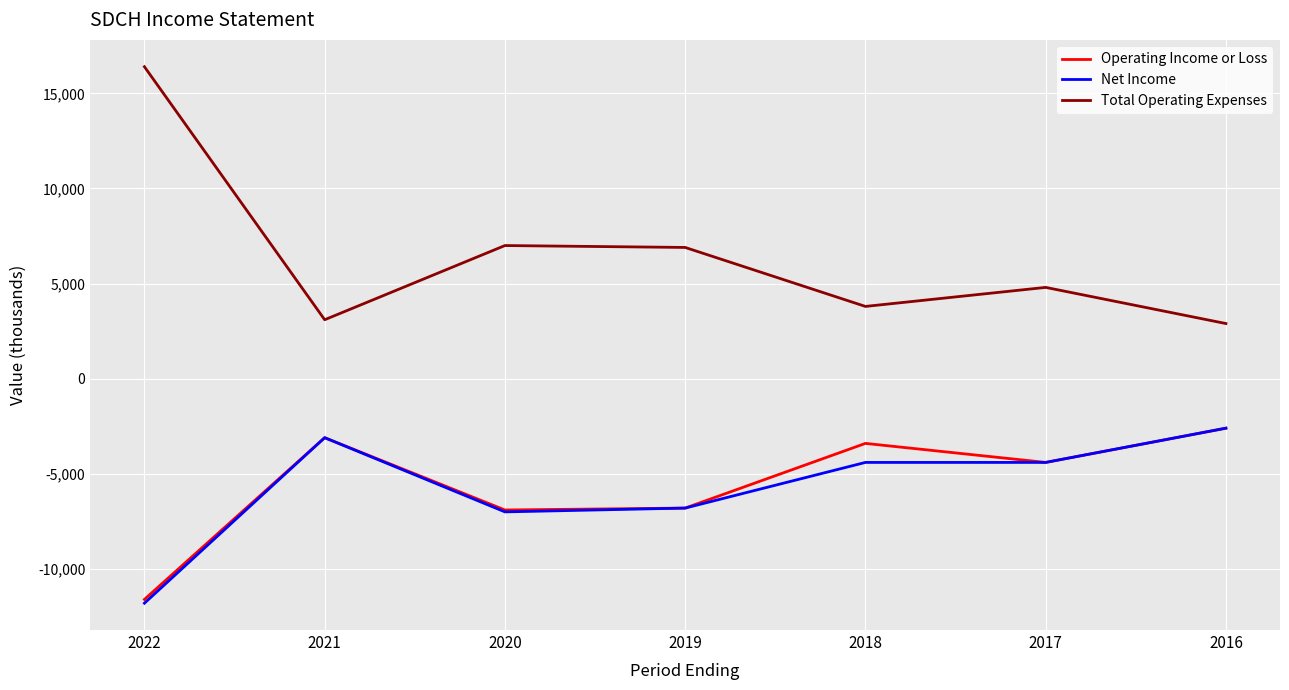

Count the number of data series in this chart.

3